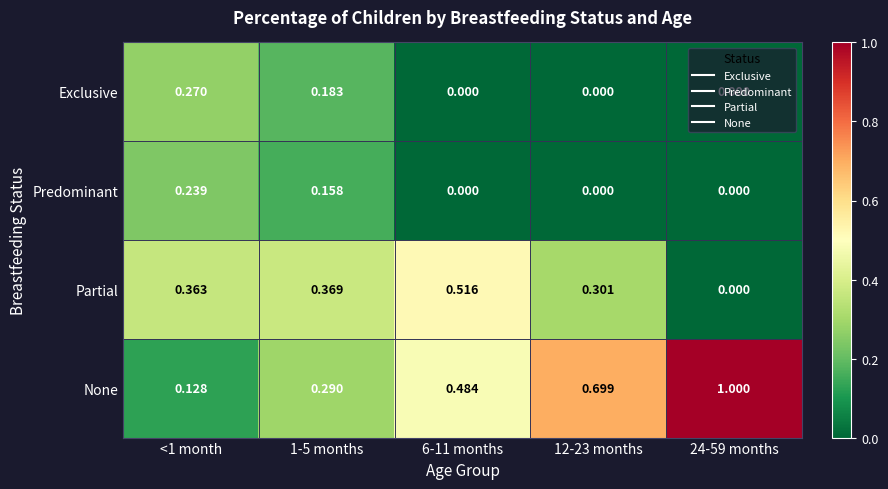

Between <1 month and 12-23 months, which series saw the biggest shift?

None